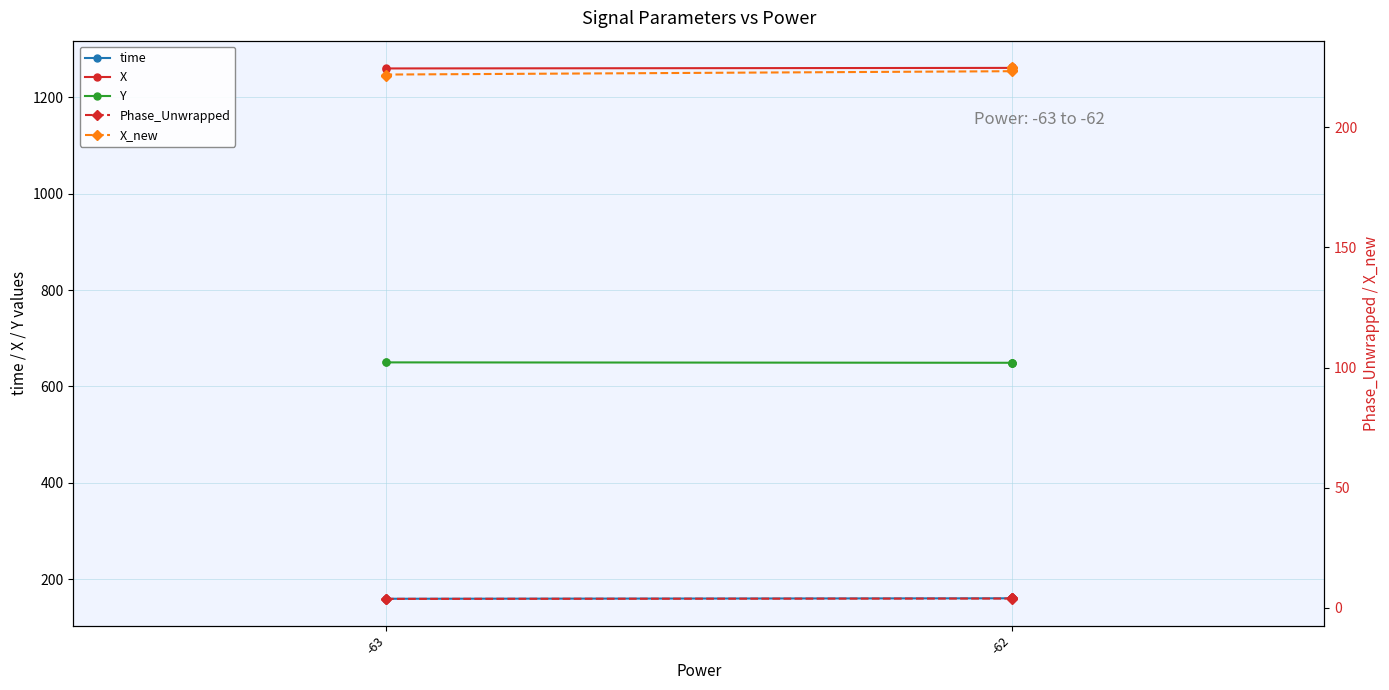

What is the highest value of the Y series?

650.3